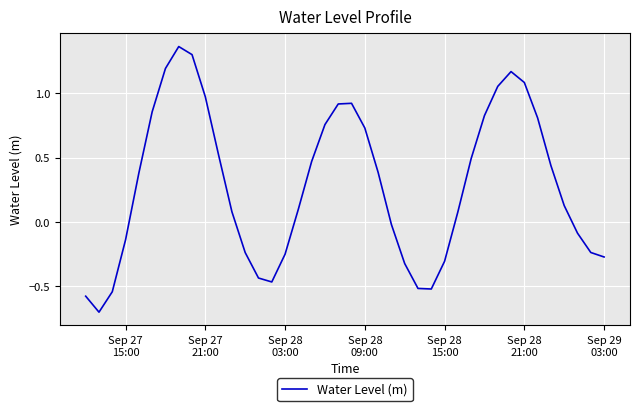

What is the minimum value shown in the chart?

-0.7